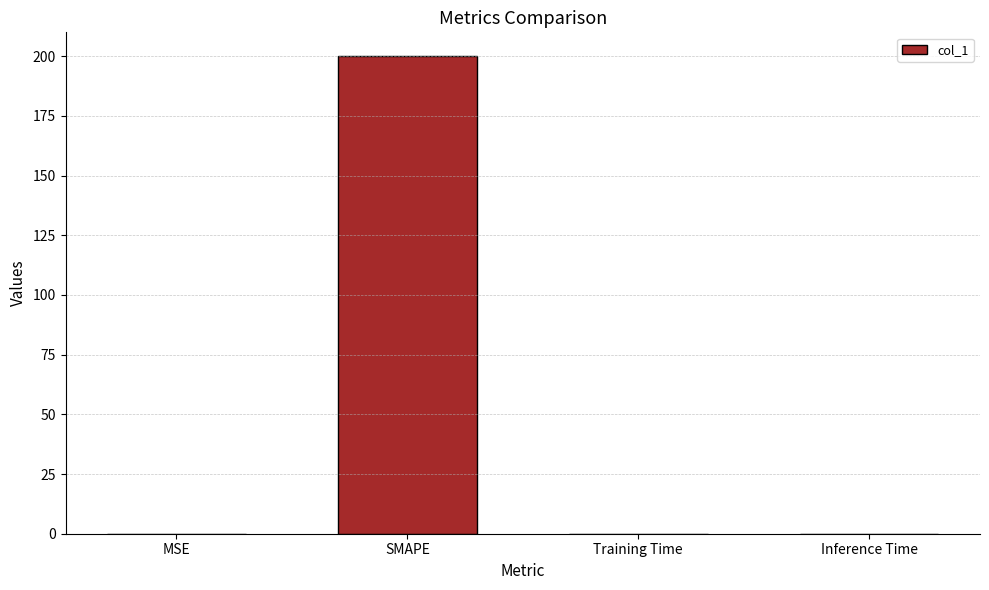

The value at Inference Time is 0.0. True or false?

True